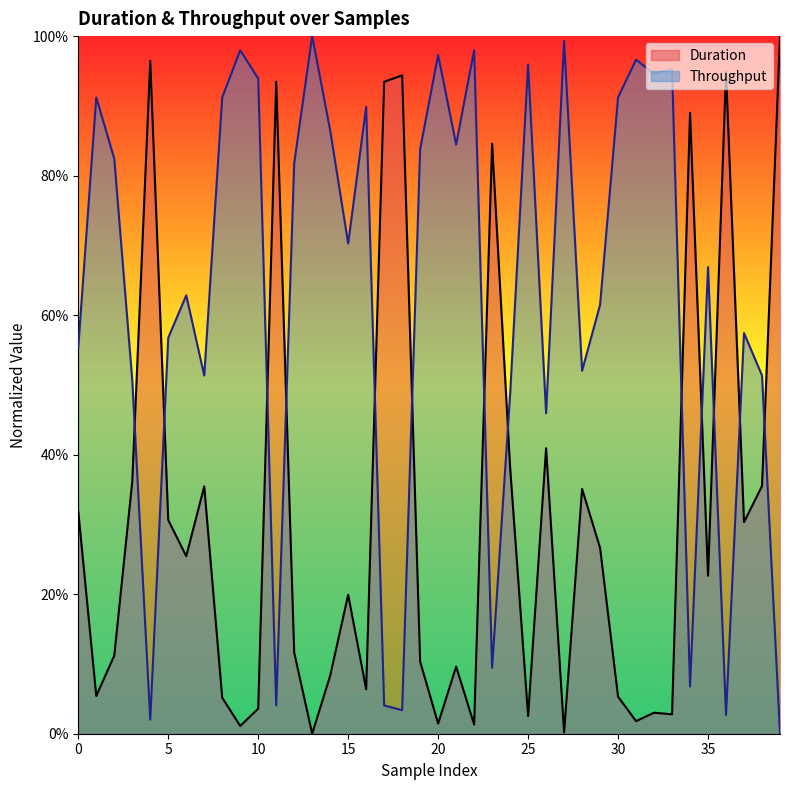

The Duration series shows 0.8 at 23. True or false?

True